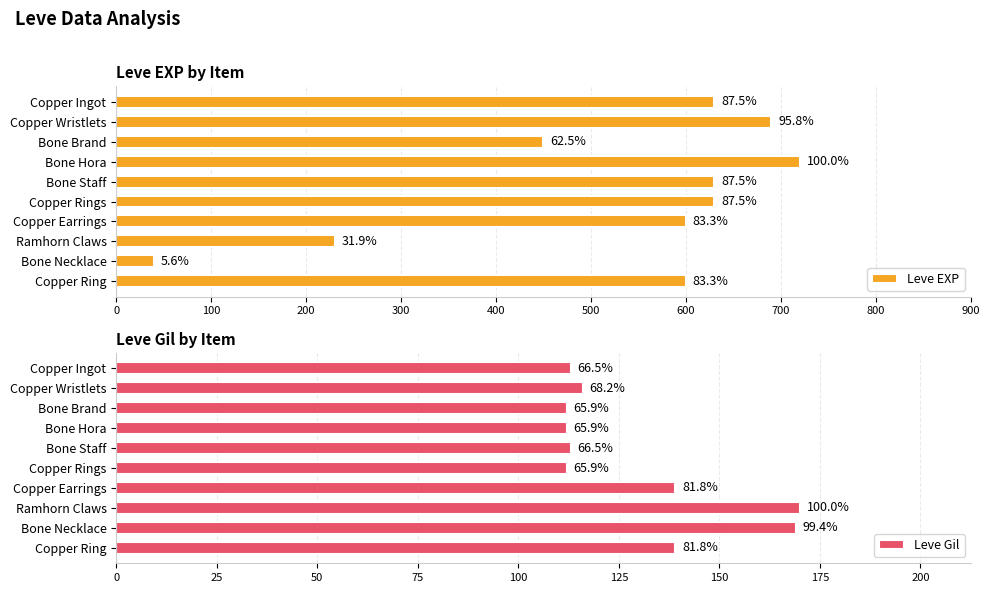

Does the chart contain stacked bars?

No